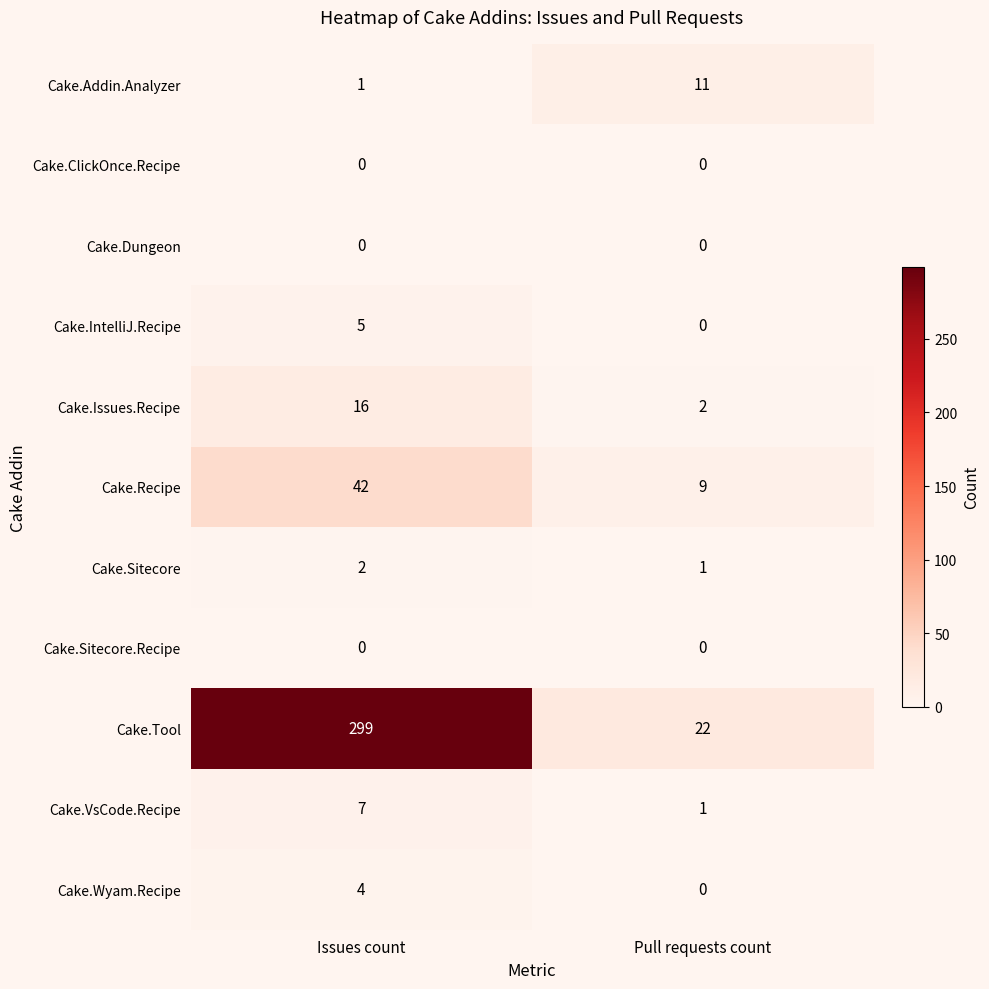

True or false: Cake.Recipe has a value of 9 at Pull requests count.

True